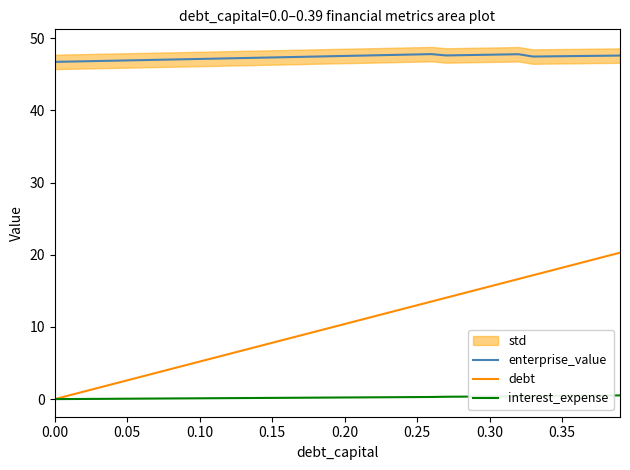

What is the label of the 2nd point from the right?

38